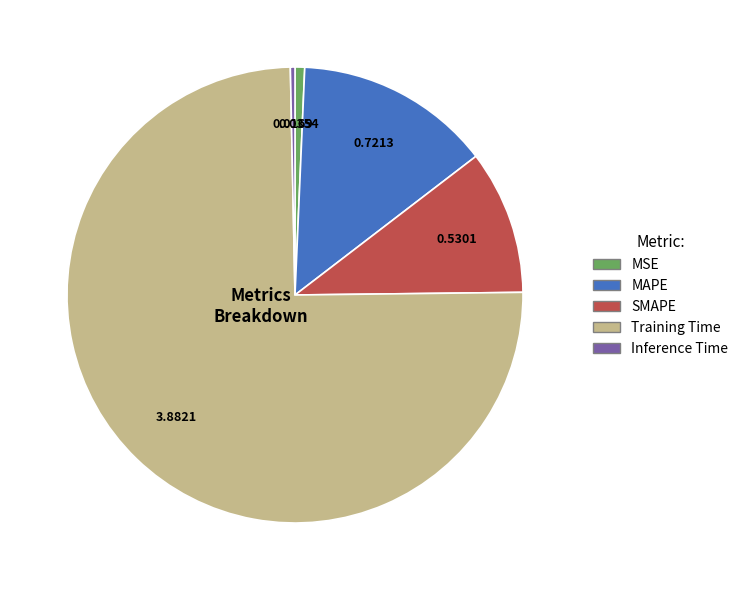

Combined, do MSE and SMAPE account for over 50%?

No